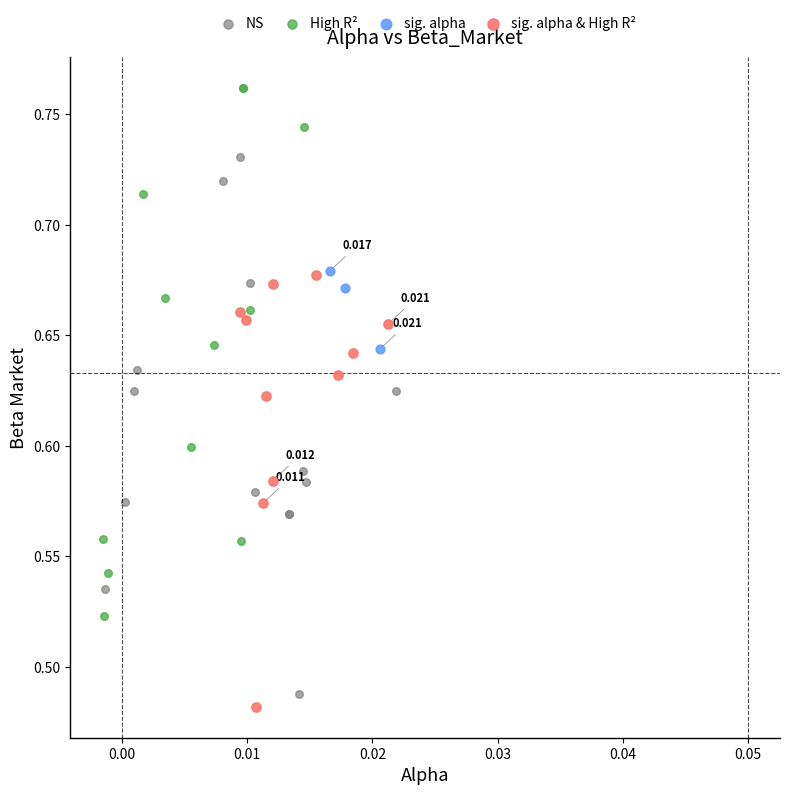

What are all the series names shown in the legend?

NS, High R², sig. alpha, sig. alpha & High R²